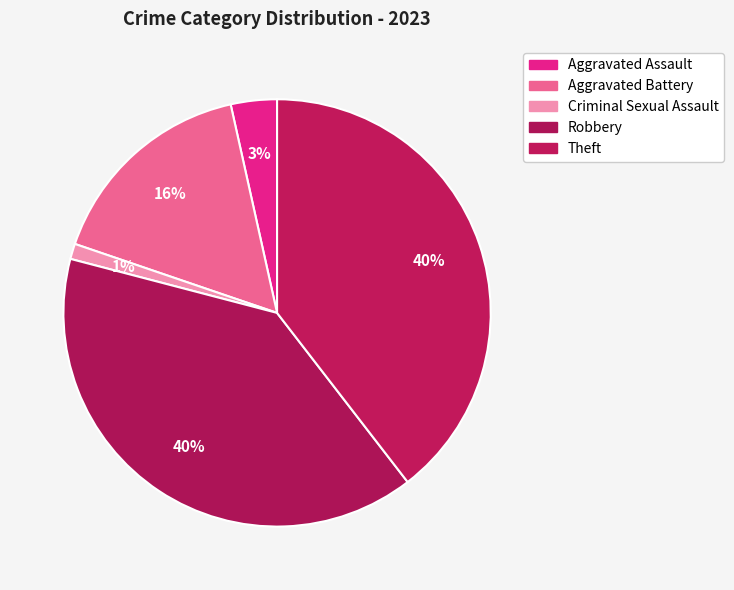

To the nearest percent, what is the difference between the Criminal Sexual Assault and Aggravated Battery slice percentages?

15%